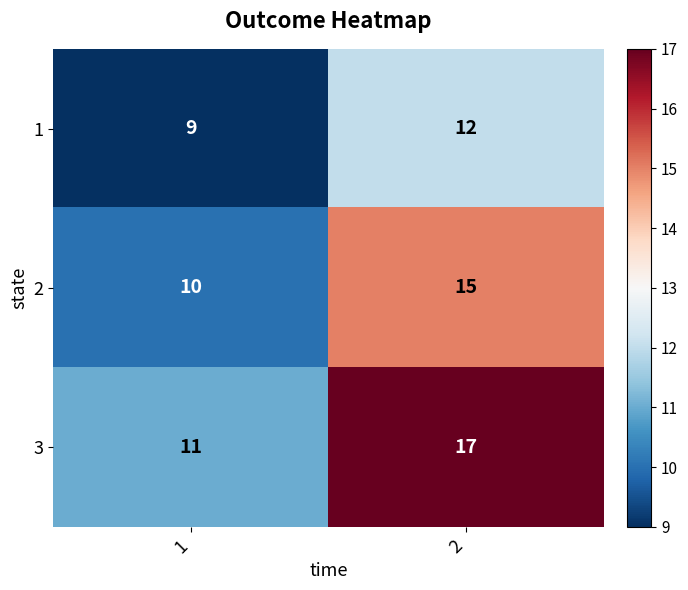

The 3 series shows 23 at 2. True or false?

False